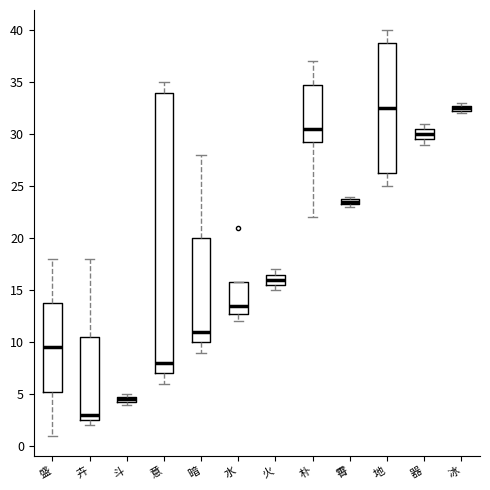

Which box's median line is the lowest?

卉